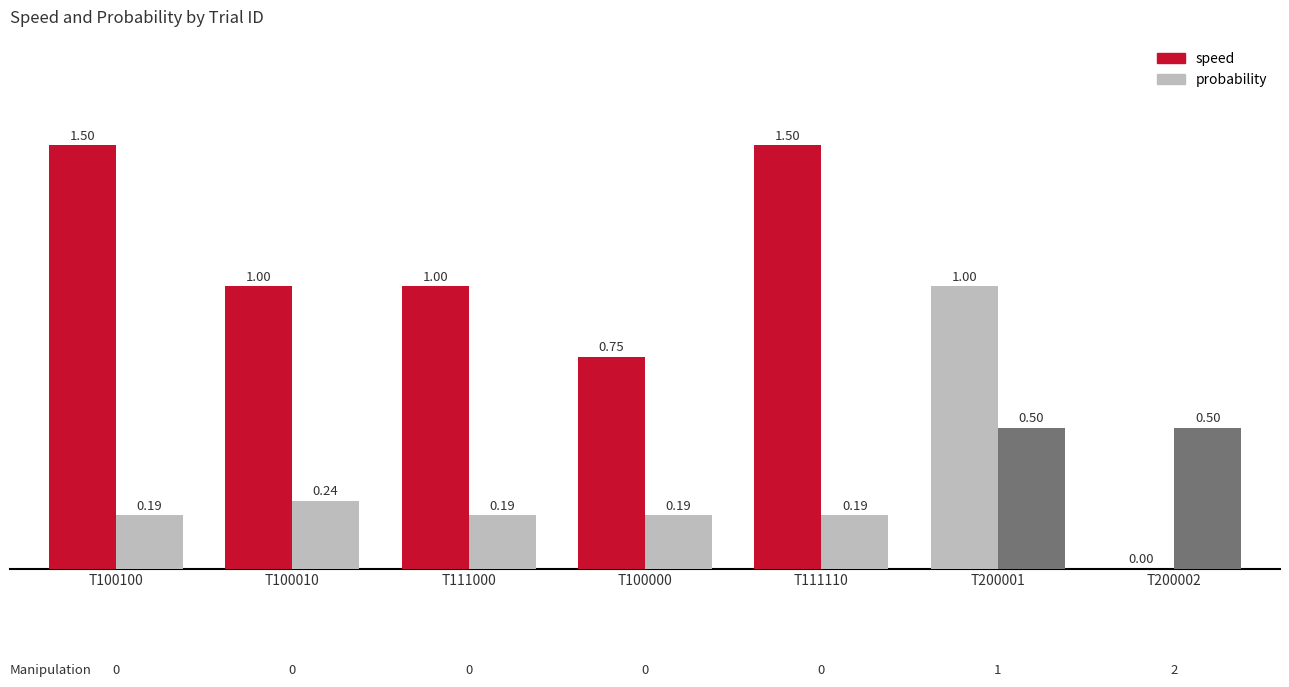

What is the sum of all speed values?

6.8